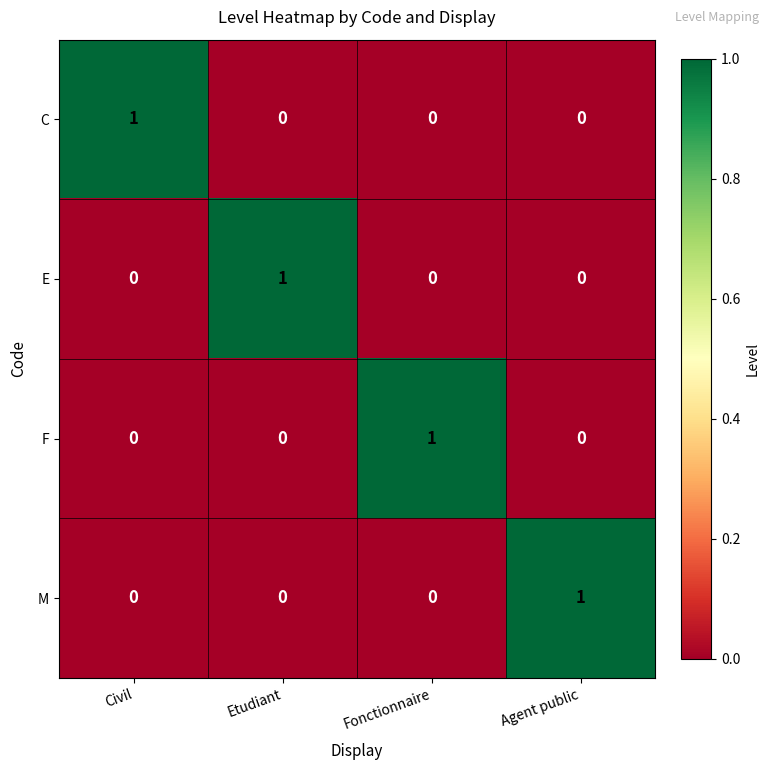

Which category has the highest value in the M series?

Agent public